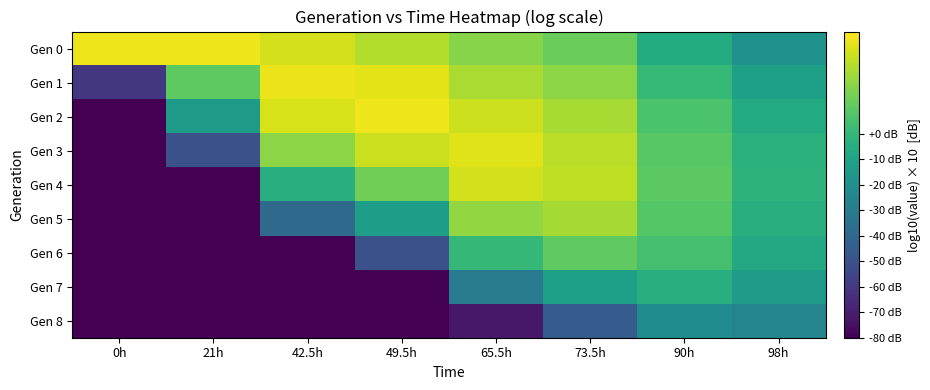

Reading right to left, list all the values displayed in this chart.

Gen 0: 98h=-18.4	90h=-6.0	73.5h=12.4	65.5h=18.0	49.5h=26.4	42.5h=32.2	21h=36.8	0h=36.8
Gen 1: 98h=-11.8	90h=0.6	73.5h=19.0	65.5h=24.7	49.5h=35.3	42.5h=36.5	21h=10.4	0h=-60.7
Gen 2: 98h=-6.5	90h=5.9	73.5h=24.4	65.5h=30.7	49.5h=37.2	42.5h=32.5	21h=-14.7	0h=-108.0
Gen 3: 98h=-3.4	90h=9.0	73.5h=27.8	65.5h=34.2	49.5h=30.3	42.5h=19.1	21h=-50.2	0h=-166.1
Gen 4: 98h=-2.6	90h=9.8	73.5h=28.6	65.5h=31.7	49.5h=13.9	42.5h=-4.5	21h=-96.5	0h=-234.9
Gen 5: 98h=-4.1	90h=8.4	73.5h=23.8	65.5h=20.7	49.5h=-12.8	42.5h=-38.5	21h=-153.5	0h=-314.6
Gen 6: 98h=-7.7	90h=4.5	73.5h=10.7	65.5h=-0.0	49.5h=-50.0	42.5h=-83.1	21h=-221.2	0h=-405.2
Gen 7: 98h=-14.0	90h=-4.6	73.5h=-12.2	65.5h=-31.0	49.5h=-97.9	42.5h=-138.5	21h=-299.9	0h=-506.6
Gen 8: 98h=-25.3	90h=-21.7	73.5h=-45.3	65.5h=-72.5	49.5h=-156.5	42.5h=-204.6	21h=-389.3	0h=-618.8